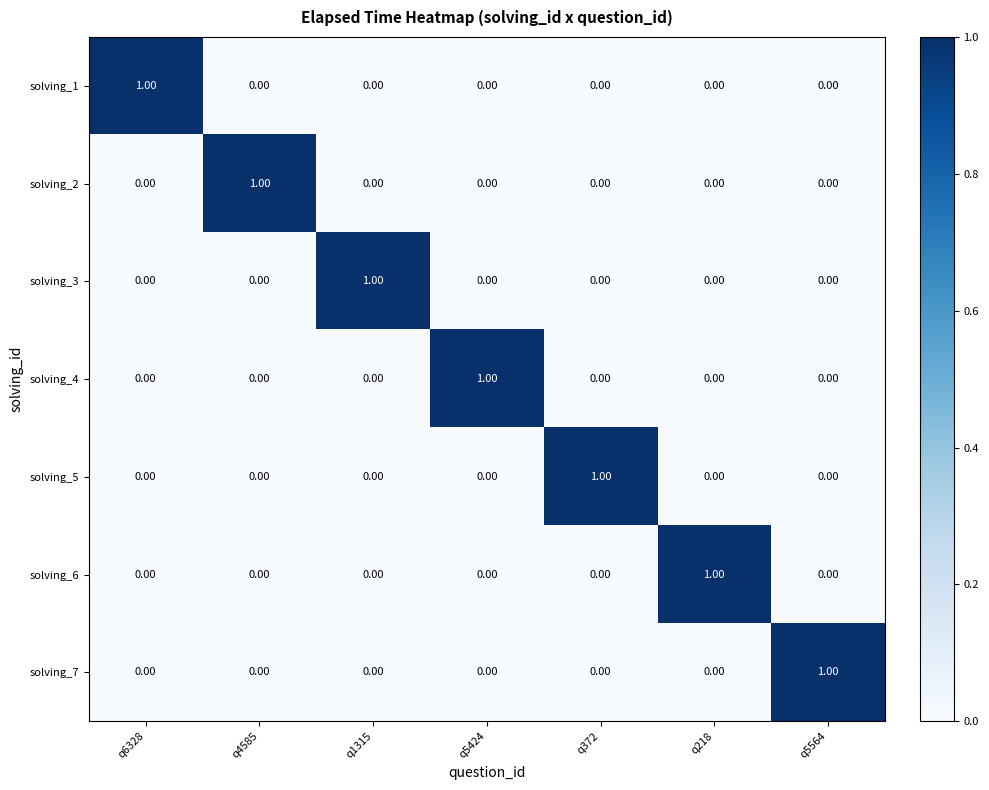

What is the total value across all series at q5424?

1